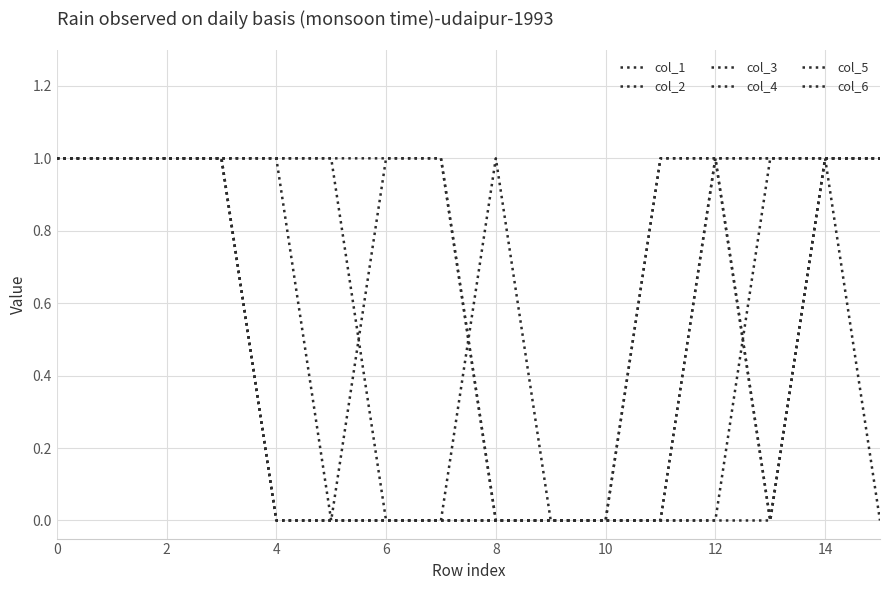

Does the chart display data point markers on the line(s)?

No